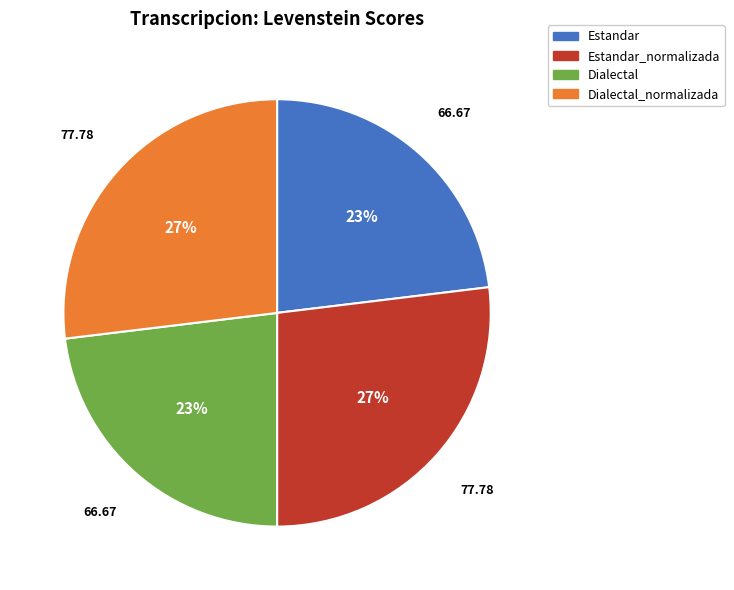

Is there any slice that represents more than half of the pie?

No